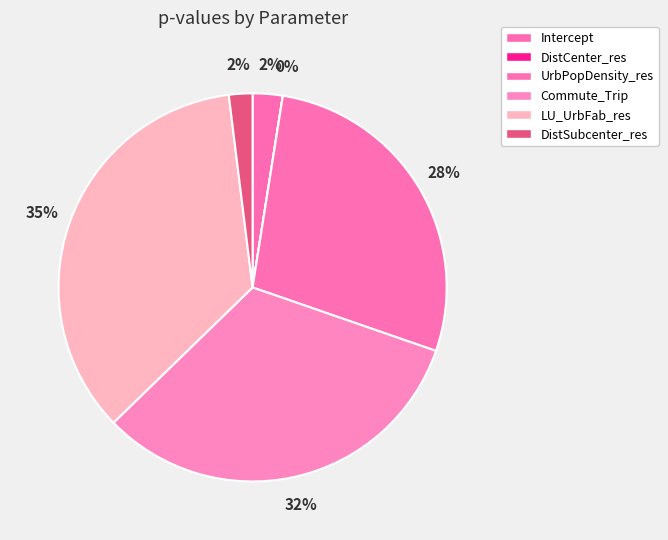

Which slice is the smallest?

DistCenter_res